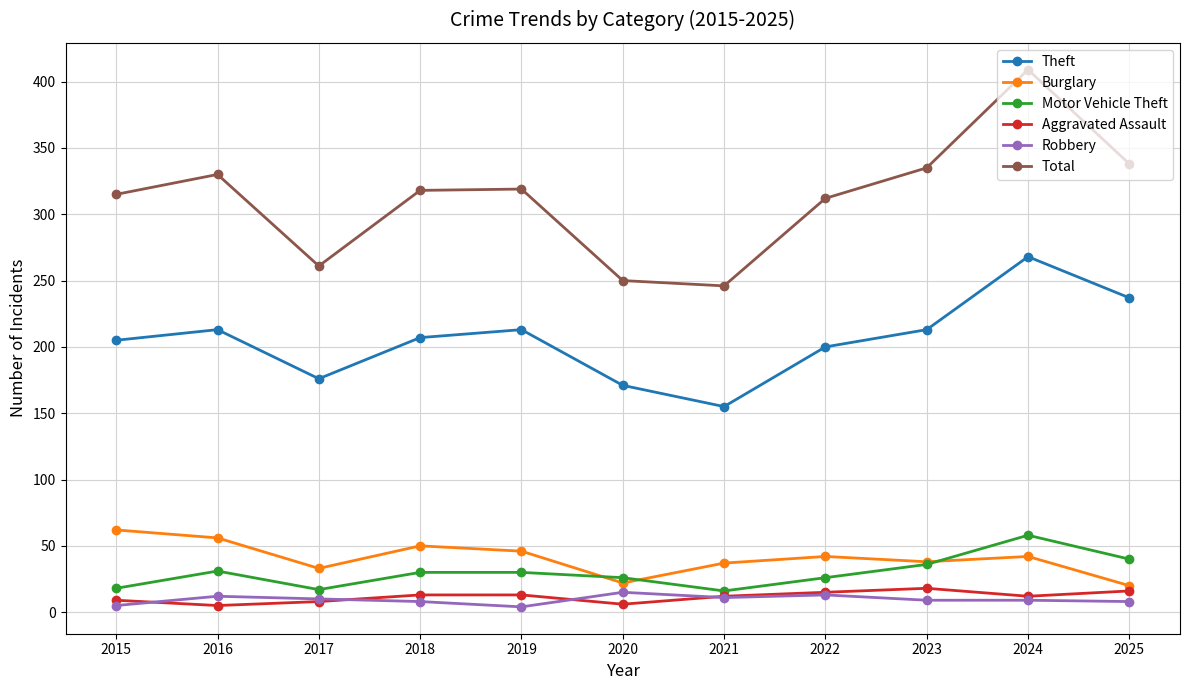

What is the sum of the Aggravated Assault values at 2024 and 2015?

21